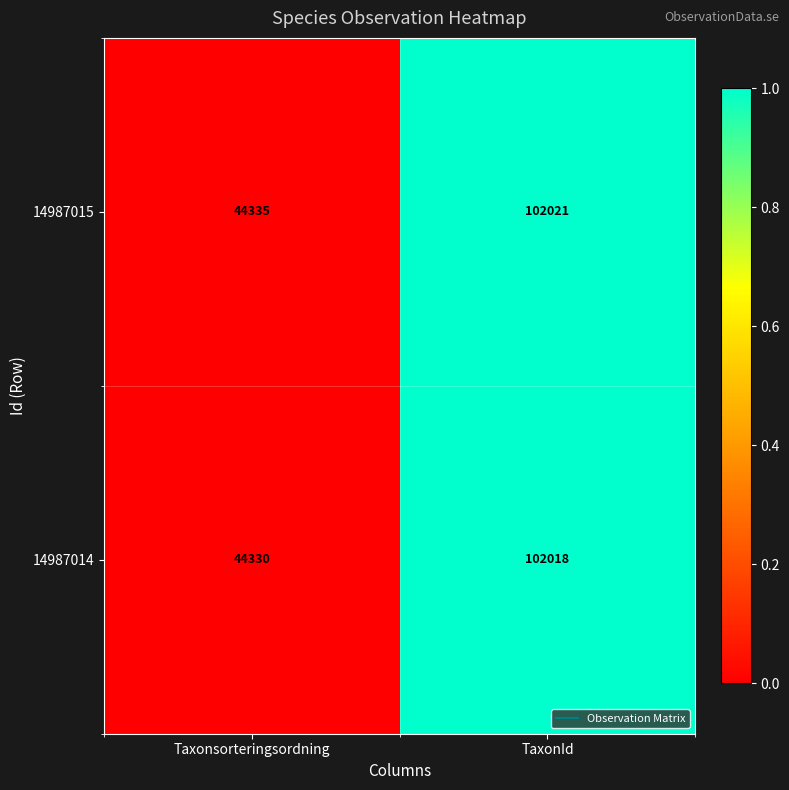

Rank the series at TaxonId from highest to lowest value.

14987015, 14987014